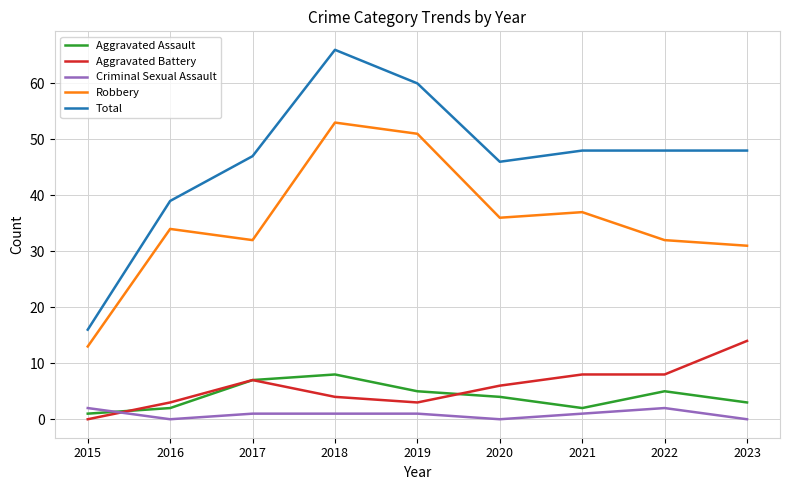

What is the sum of the Aggravated Battery values at 2019 and 2017?

10